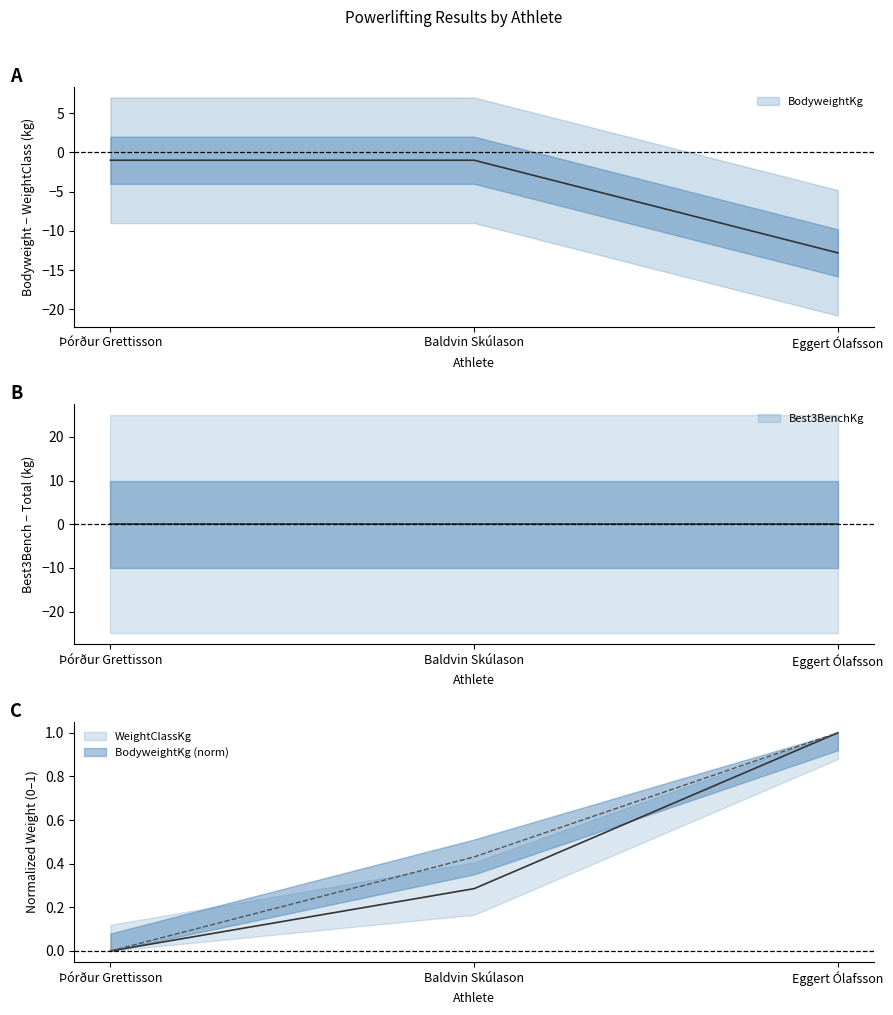

Count the BodyweightKg values in the range 0 to 1.

3